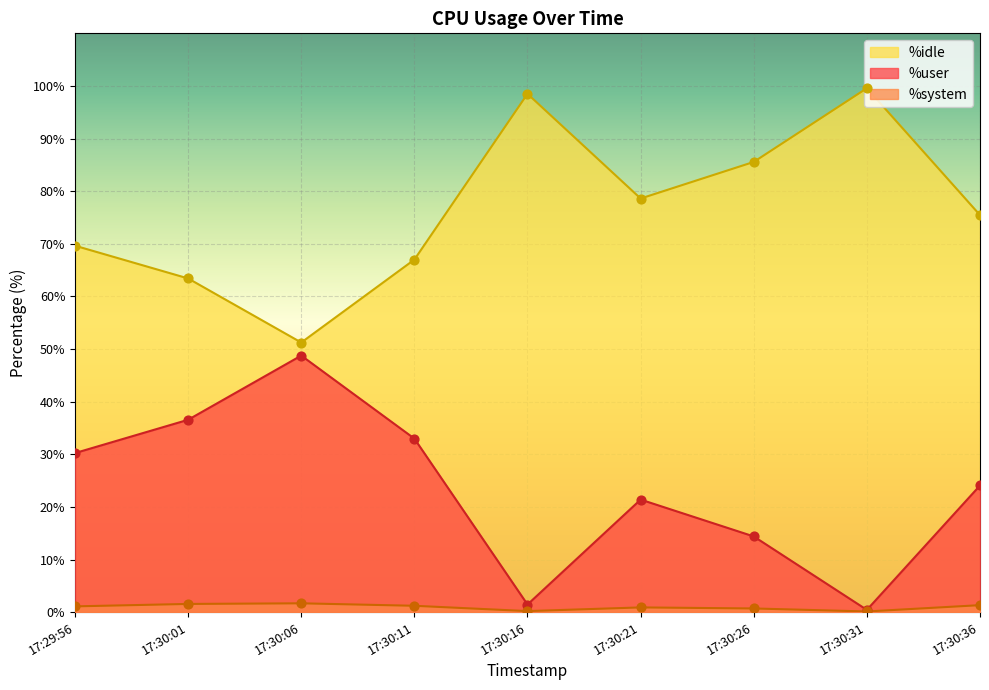

Is the value of %user at 17:30:31 greater than the value of %idle at 17:30:16?

No